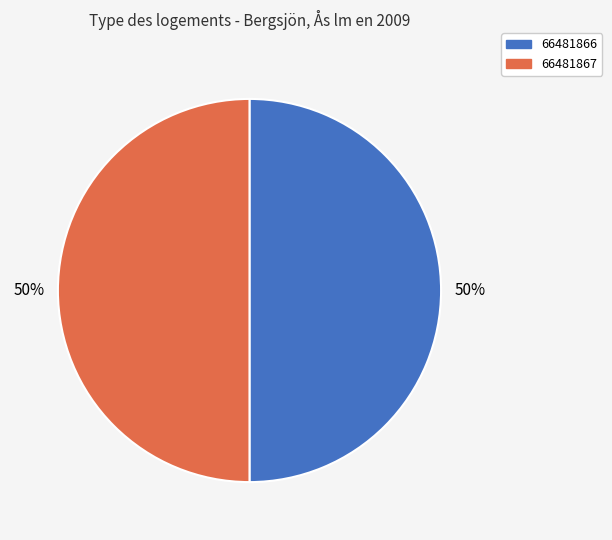

What percentage is the 66481867 slice, to the nearest percent?

50%